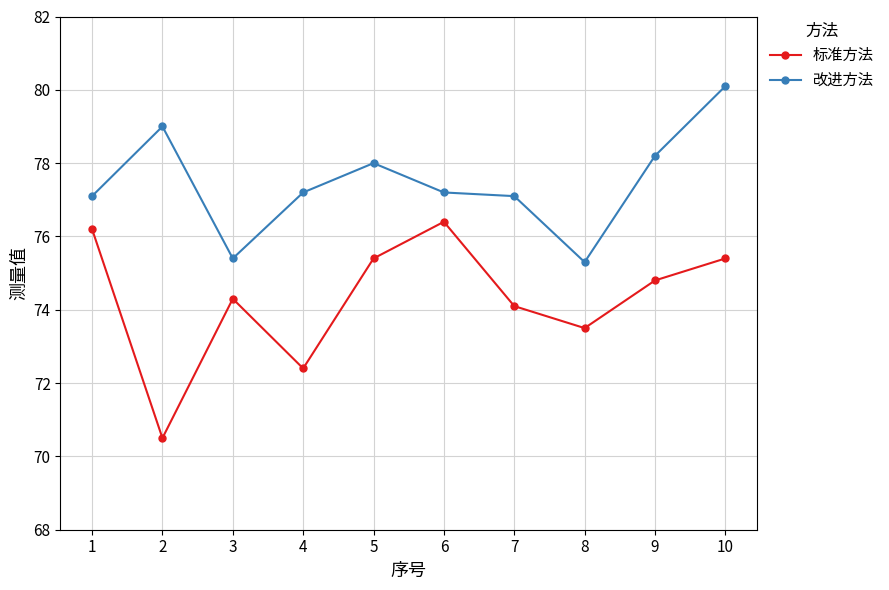

What is the value of the 改进方法 point at the 3rd from the left?

75.4